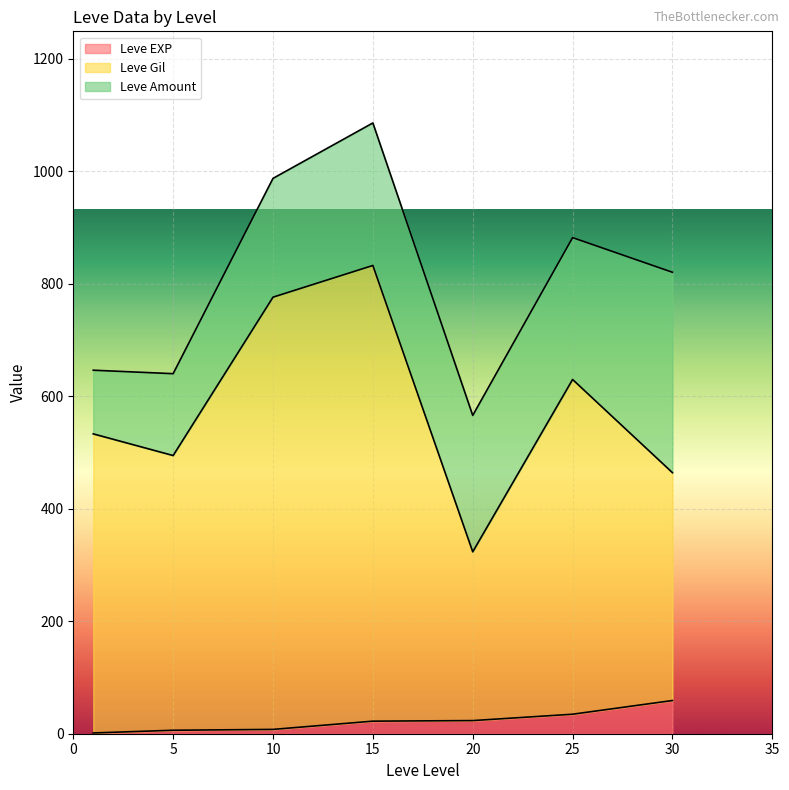

Rank the series by their maximum value, from highest to lowest.

Leve Gil, Leve Amount, Leve EXP